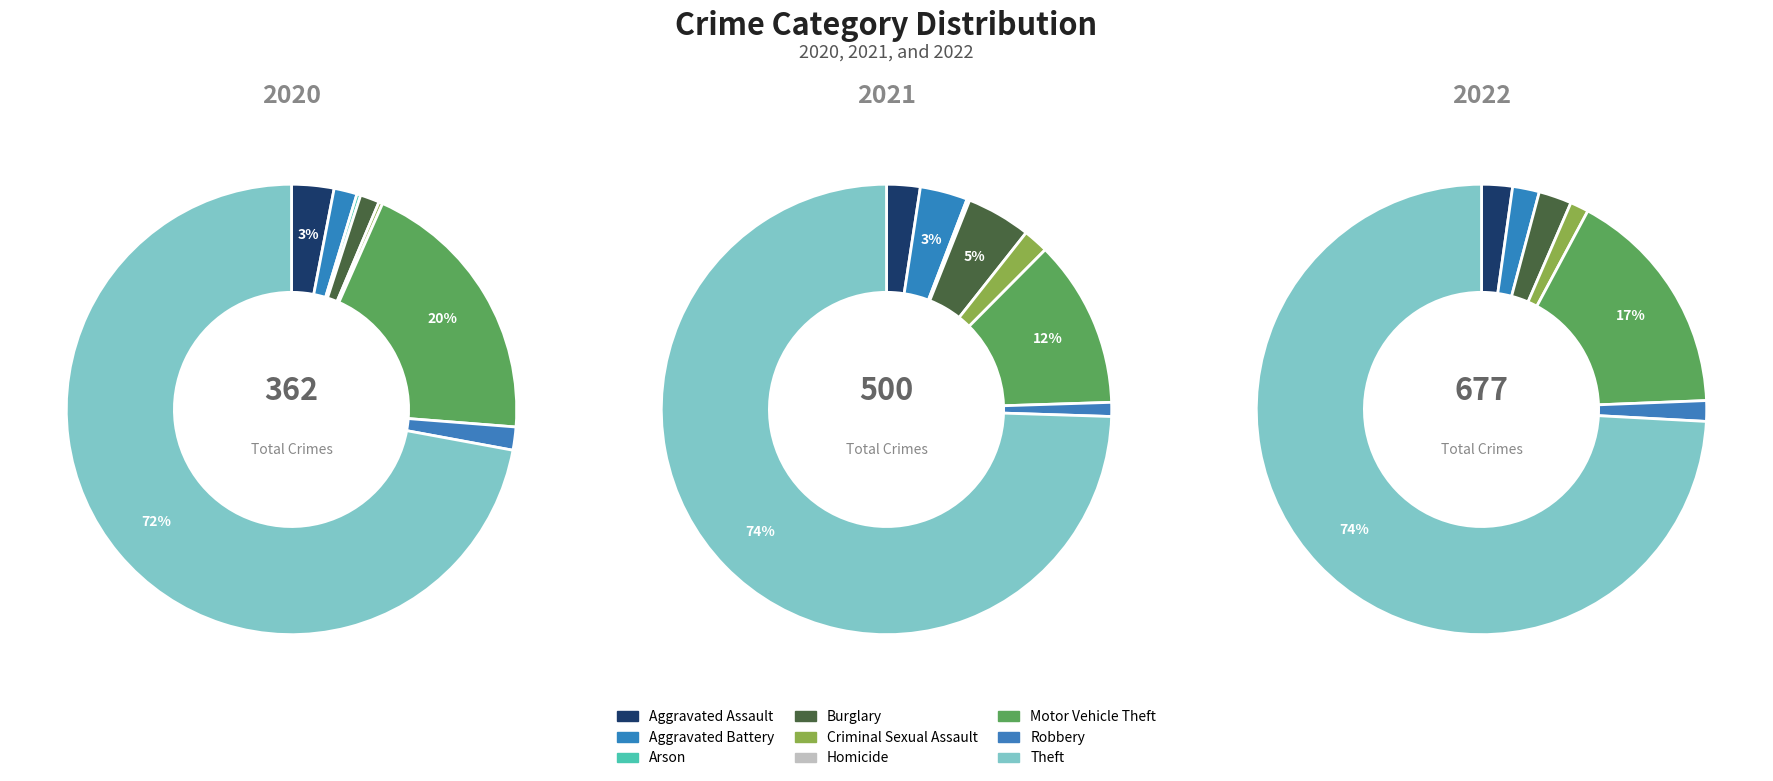

How many segments does this pie chart have?

9